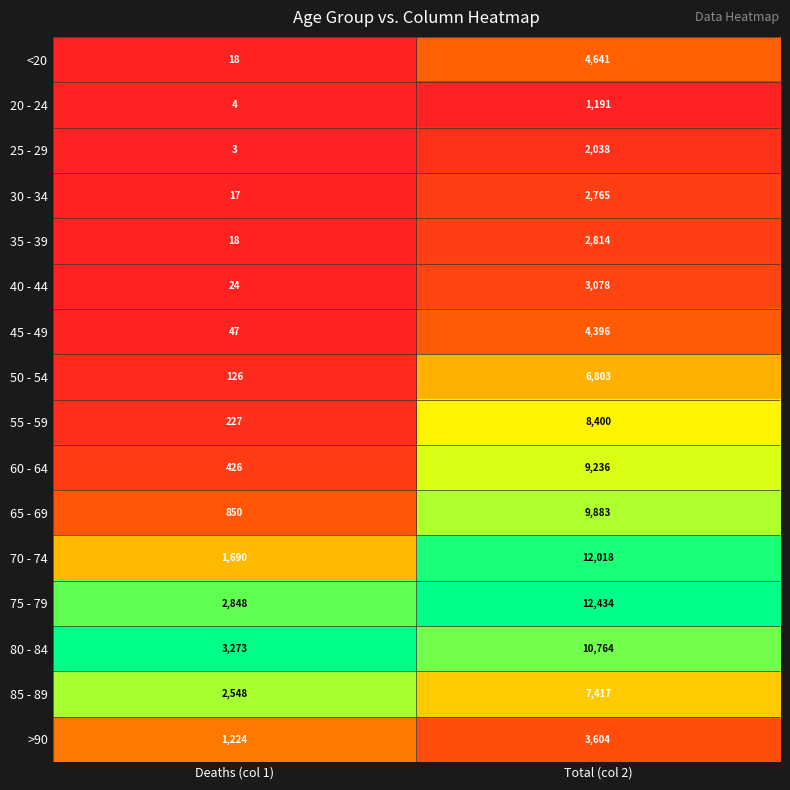

What is the total value across all series at Deaths (col 1)?

13343